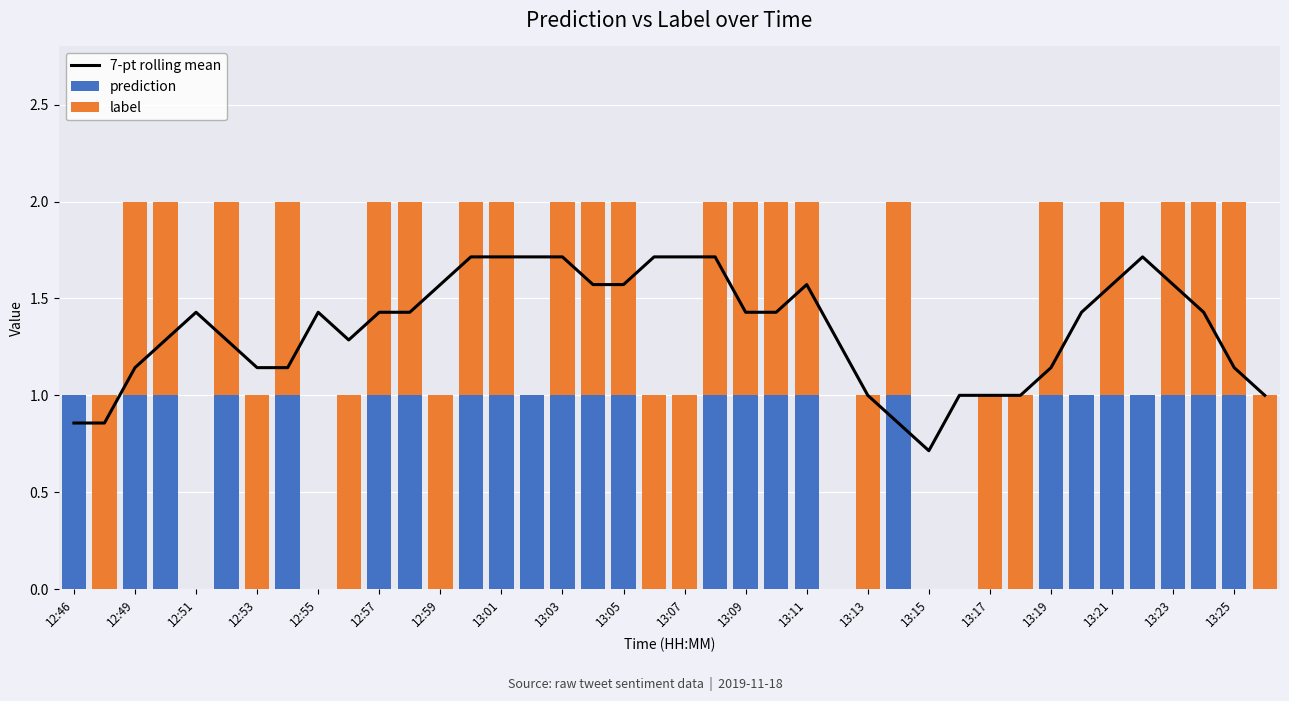

What are all the series names shown in the legend?

7-pt rolling mean, prediction, label